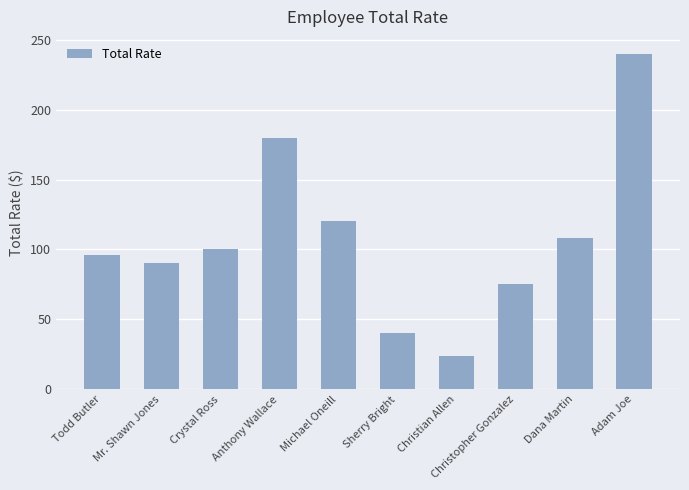

Approximately how many times larger is the value at Christian Allen compared to Adam Joe?

0.1